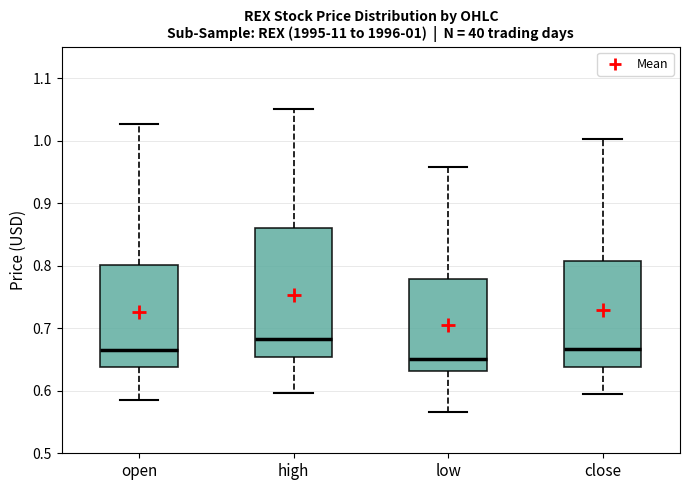

Which box's median line is the highest?

high